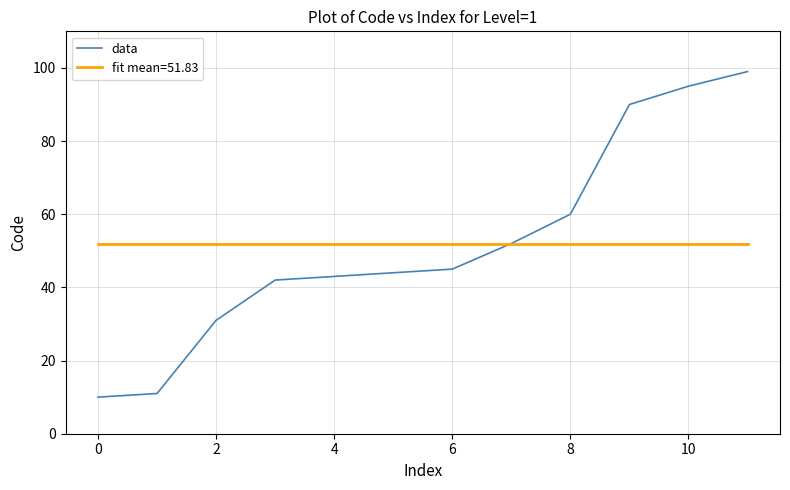

What is the smallest value displayed?

10.0